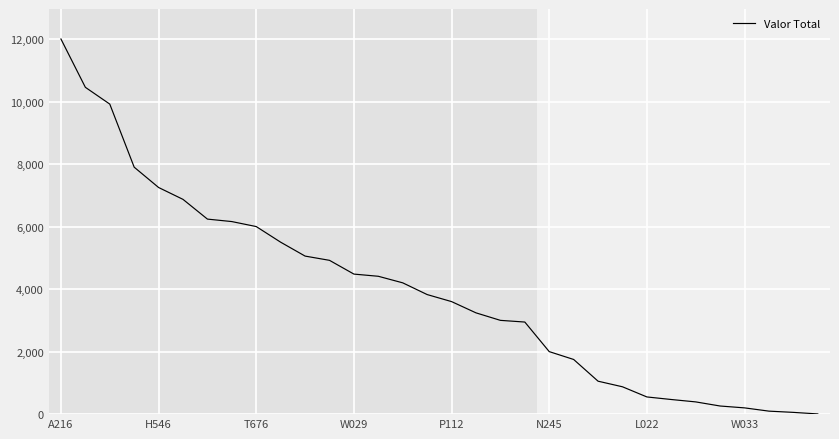

What is the greatest value displayed?

12000.0